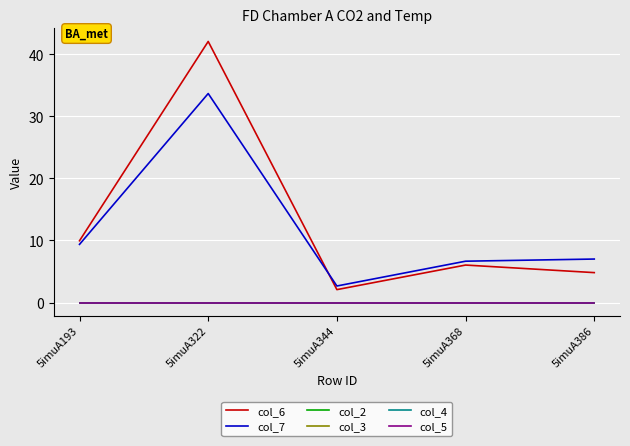

Which series has the widest spread of values?

col_6